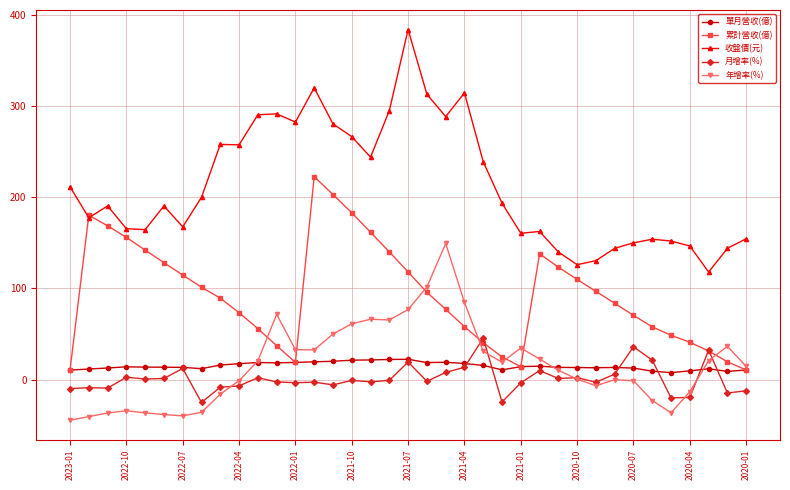

Which series has the widest spread of values?

收盤價(元)